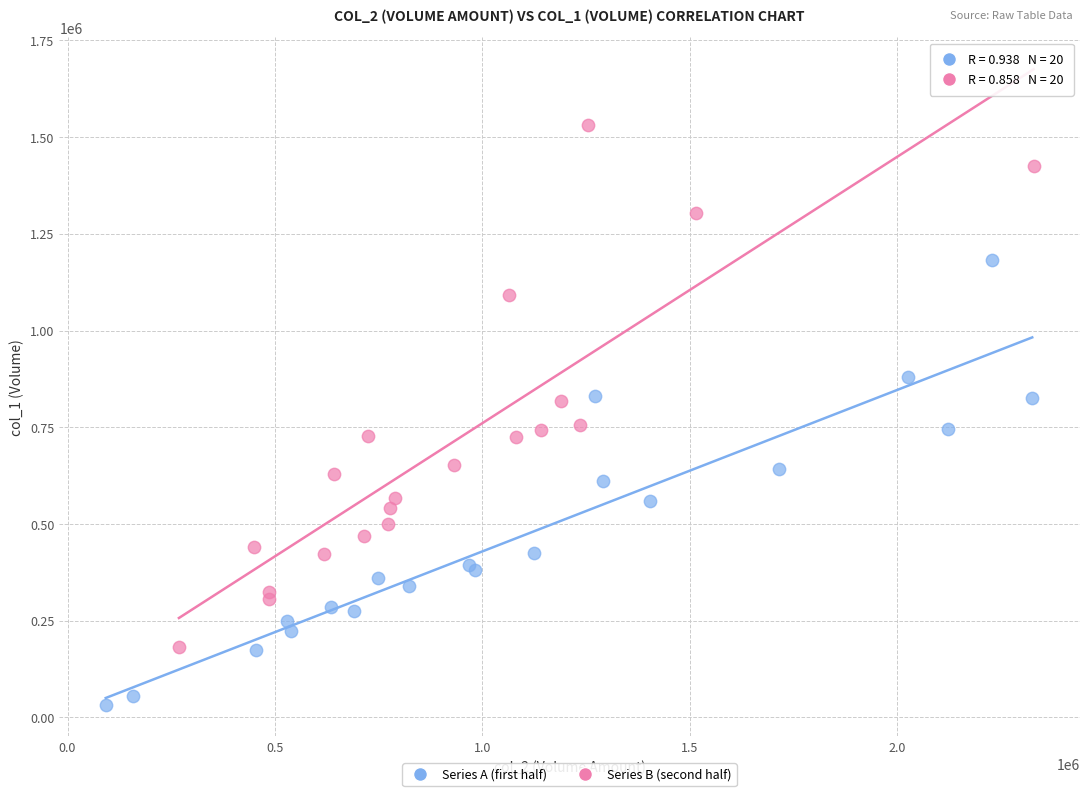

Which series has the largest Y range (max minus min)?

Series B (second half)